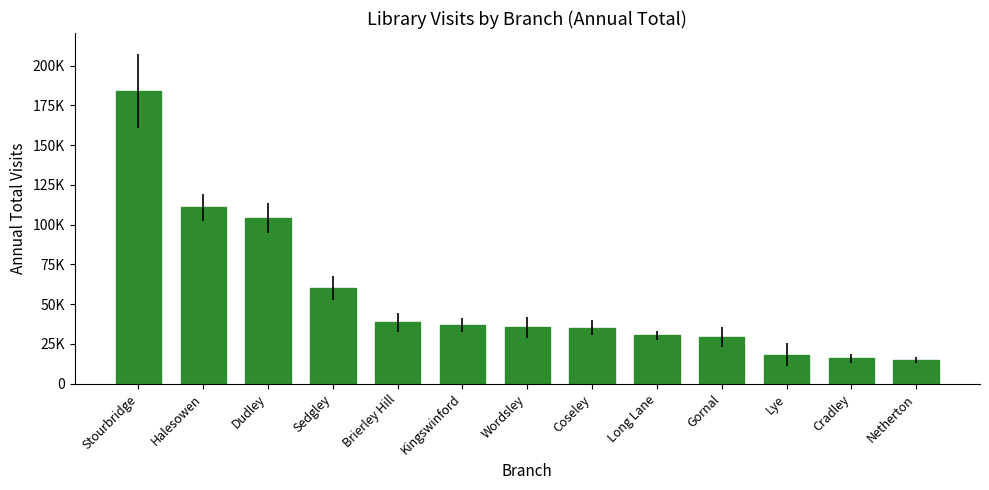

At which label does the data first exceed 35427?

Stourbridge